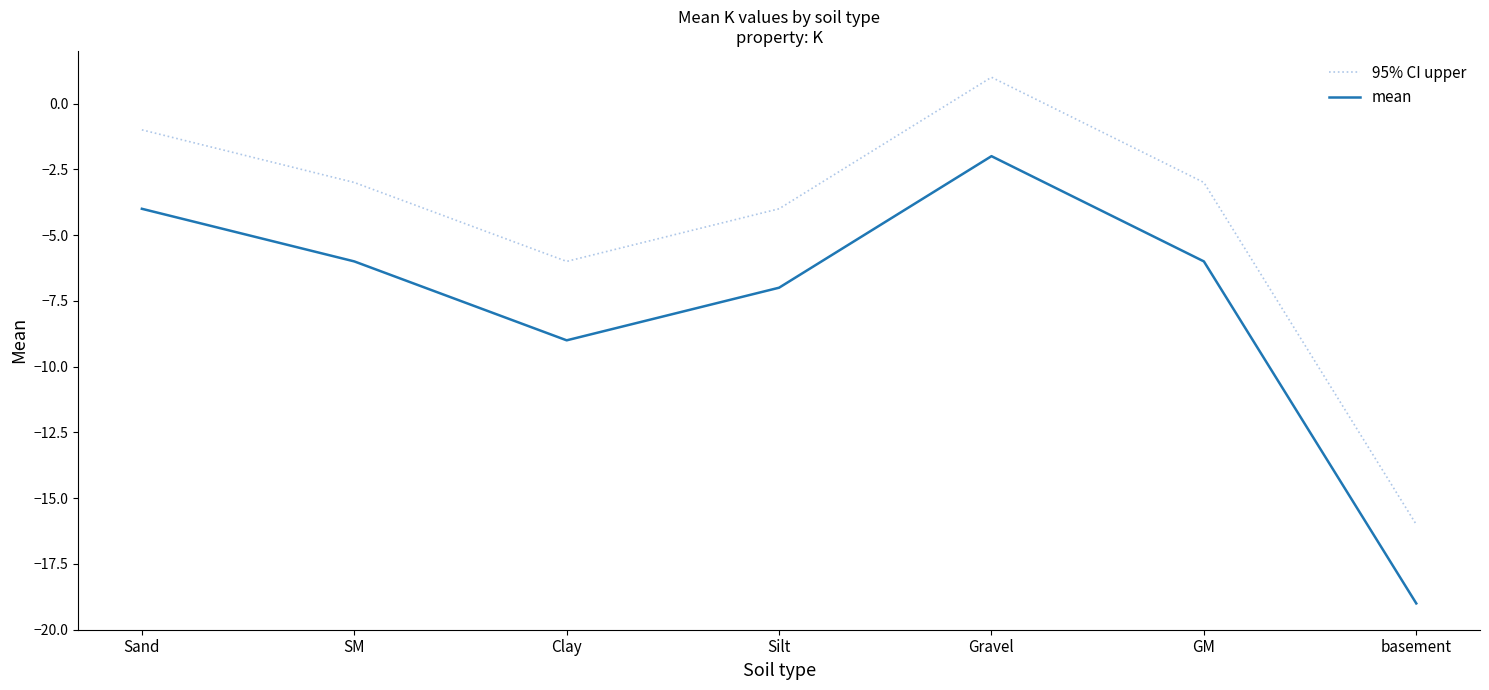

What is the difference between the maximum and minimum values in the 95% CI upper series?

17